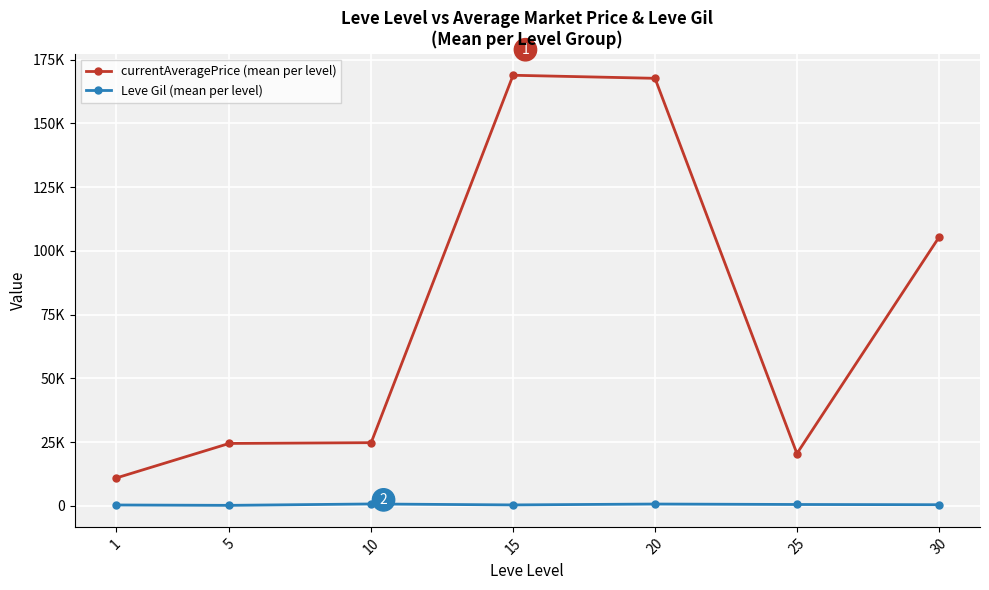

List the series in order of their overall mean, highest first.

currentAveragePrice (mean per level), Leve Gil (mean per level)